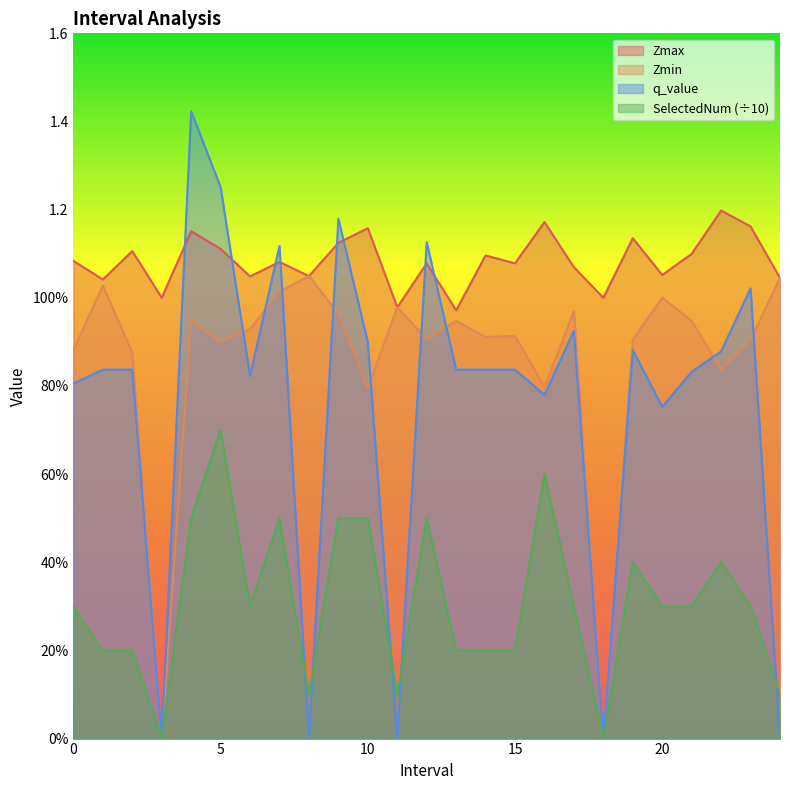

Where is the first local maximum for Zmax?

2.0